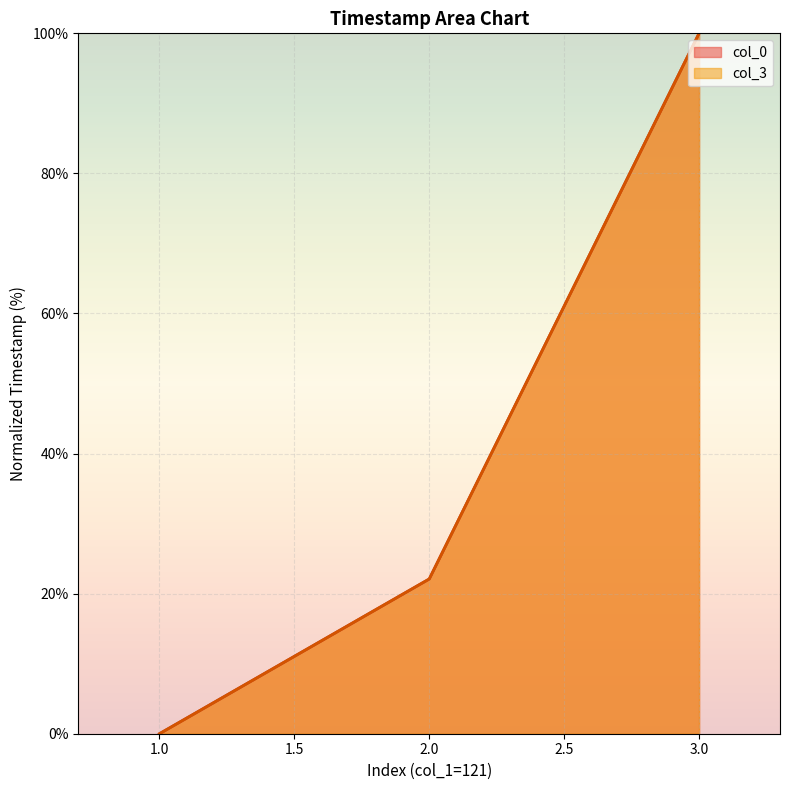

The col_3 series shows -37.8 at 1.0. True or false?

False